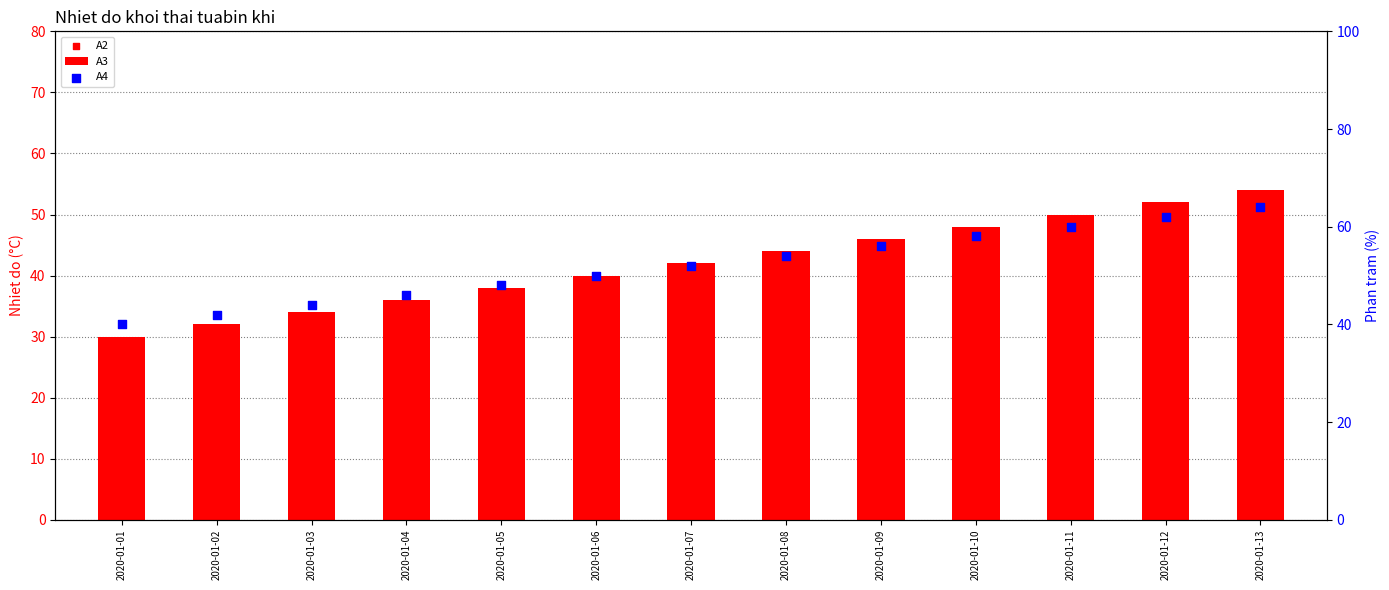

Which series reaches the minimum Y coordinate?

A2